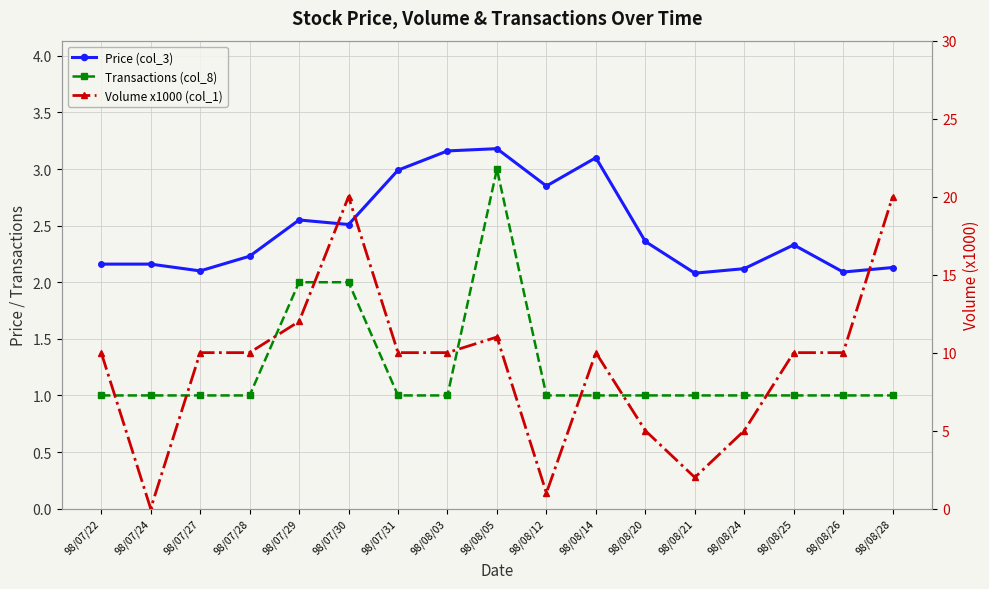

Reading right to left, what are all the values shown in this chart?

Price (col_3): 2.1	2.1	2.3	2.1	2.1	2.4	3.1	2.9	3.2	3.2	3.0	2.5	2.5	2.2	2.1	2.2	2.2
Transactions (col_8): 1.0	1.0	1.0	1.0	1.0	1.0	1.0	1.0	3.0	1.0	1.0	2.0	2.0	1.0	1.0	1.0	1.0
Volume x1000 (col_1): 20.0	10.0	10.0	5.0	2.0	5.0	10.0	1.0	11.0	10.0	10.0	20.0	12.0	10.0	10.0	0.0	10.0